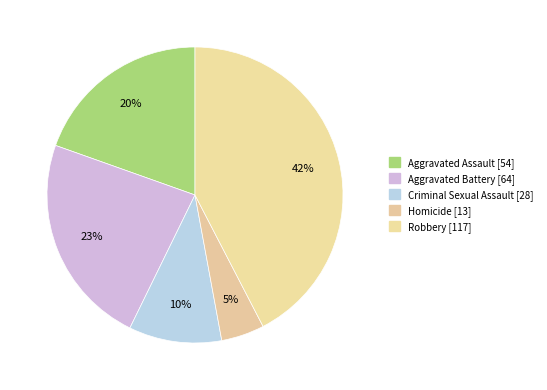

What is the smallest slice in the pie chart?

Homicide